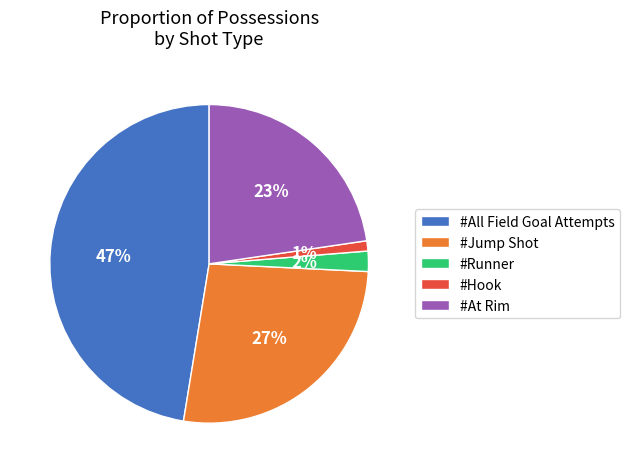

Do #Hook and #At Rim together represent more than half of the pie?

No